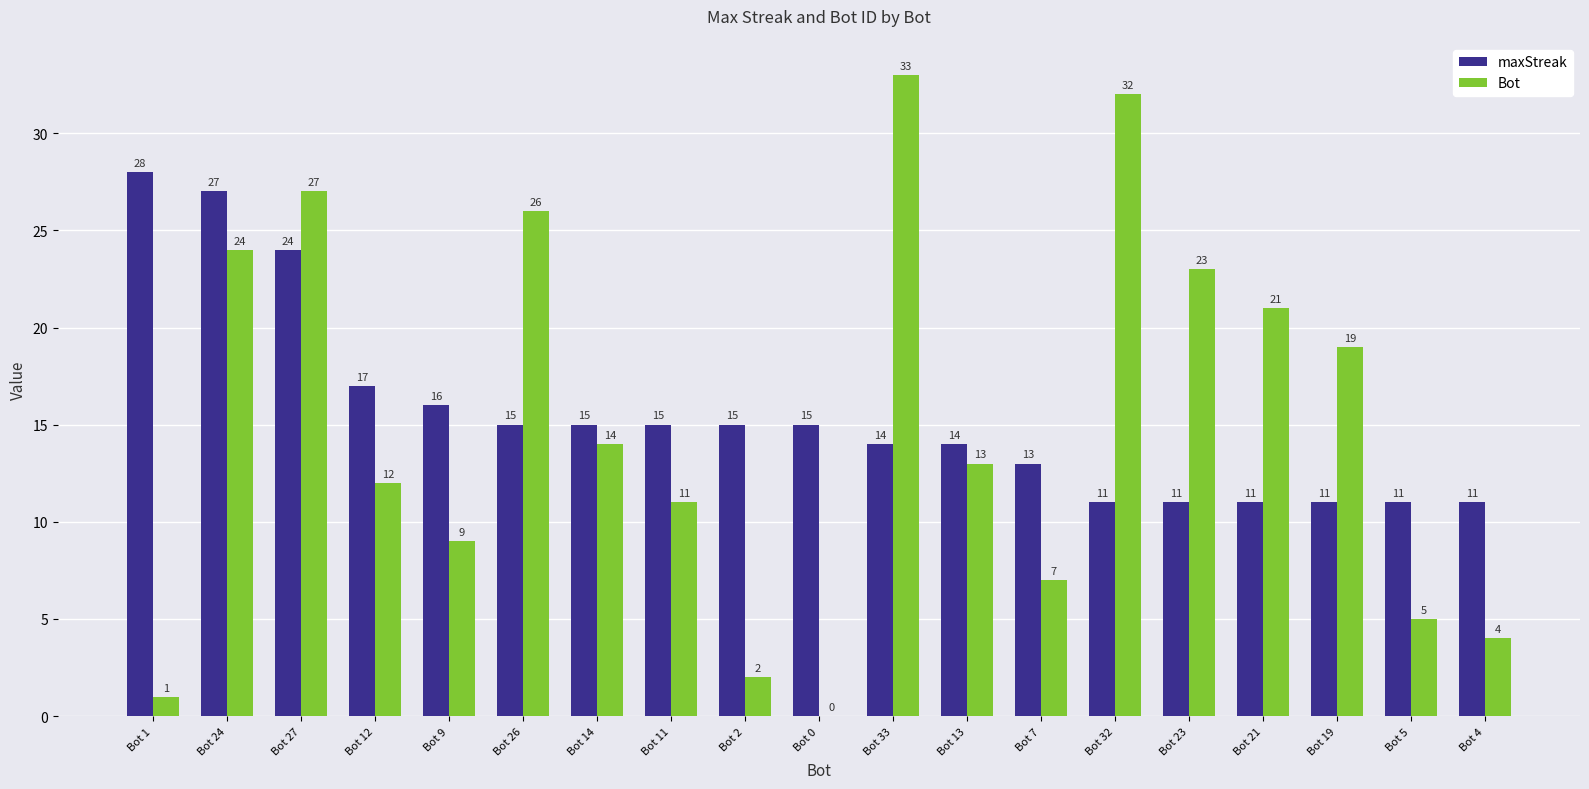

Which series has the largest total across all categories?

maxStreak